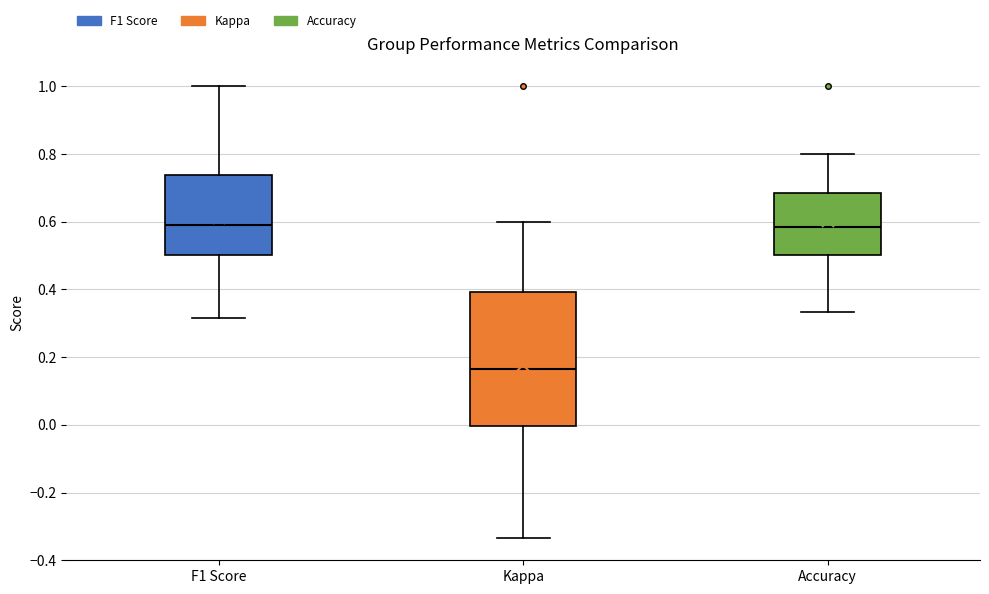

Reading left to right, read every box against the y-axis: the position of its median line, the range the box covers, and the ends of its whiskers. The values are not printed on the chart, so give them approximately, as read against the axis.

F1 Score: median 0.58, box 0.50 to 0.74, whiskers 0.32 to 1.00
Kappa: median 0.16, box 0.00 to 0.40, whiskers -0.34 to 0.60
Accuracy: median 0.58, box 0.50 to 0.68, whiskers 0.34 to 0.80